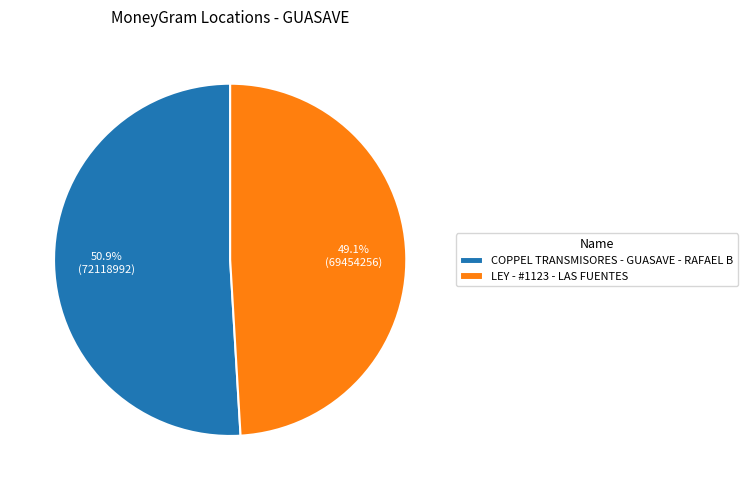

True or false: COPPEL TRANSMISORES - GUASAVE - RAFAEL B accounts for 57% of the total.

False